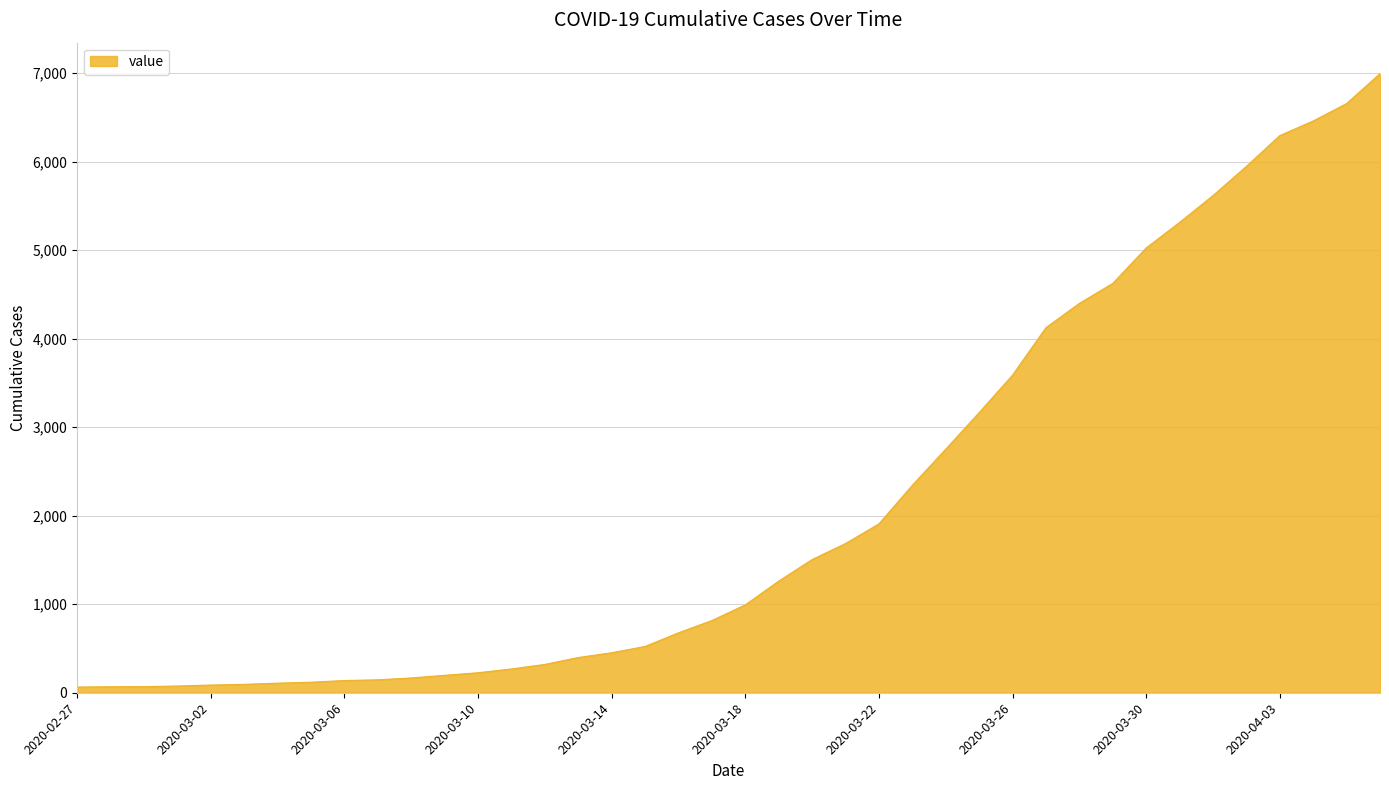

Where is the data nearest to the value 3529?

2020-03-26